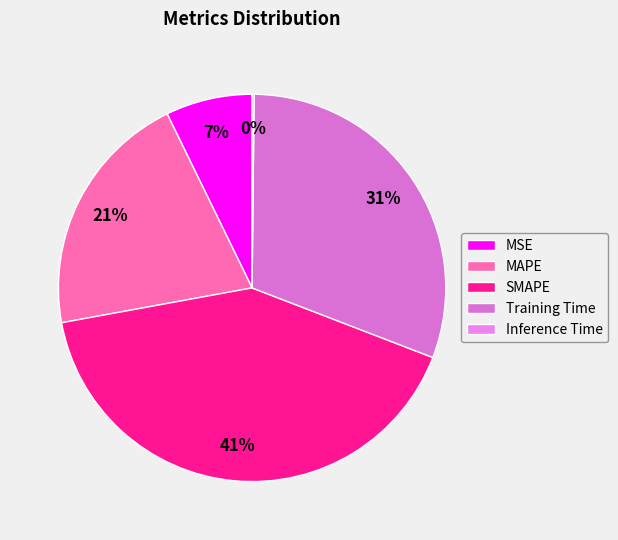

What is the largest slice in the pie chart?

SMAPE